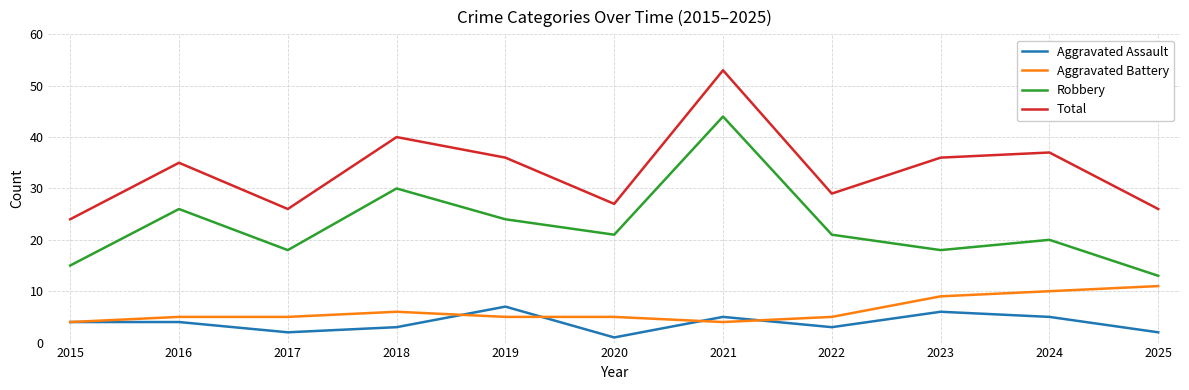

True or false: Total and Robbery cross at least once.

False